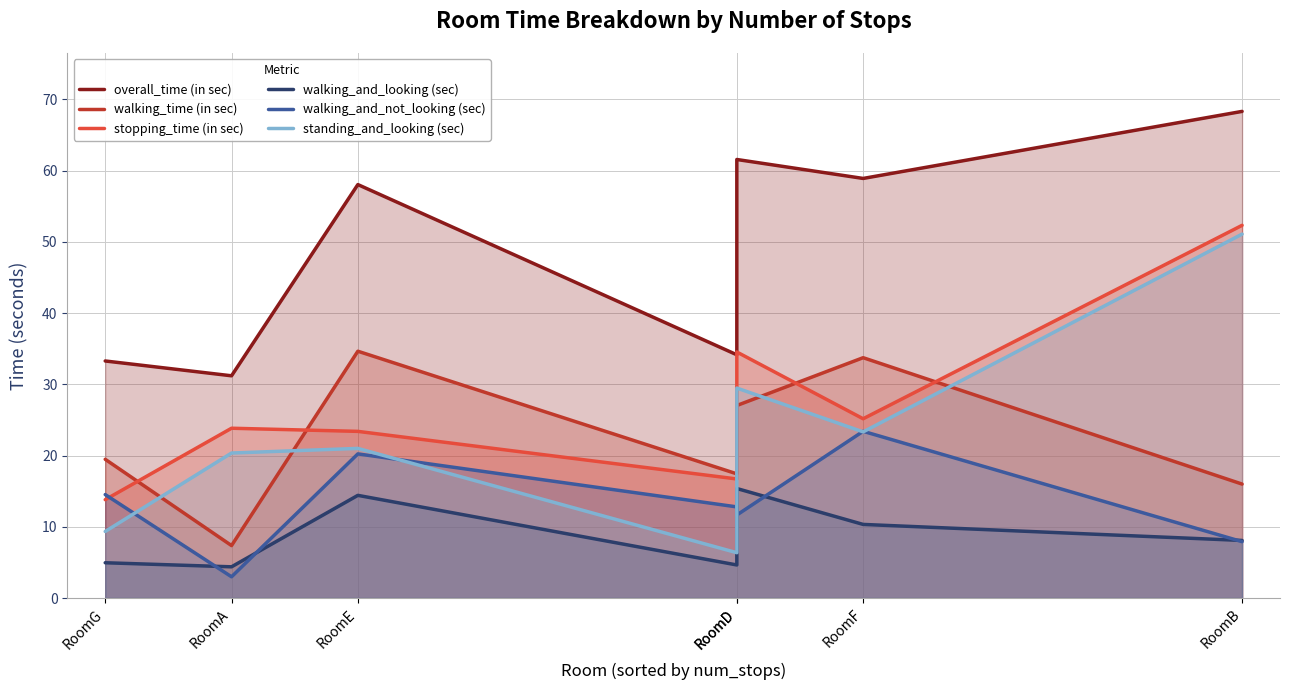

What is the total value across all series at RoomA?

90.1